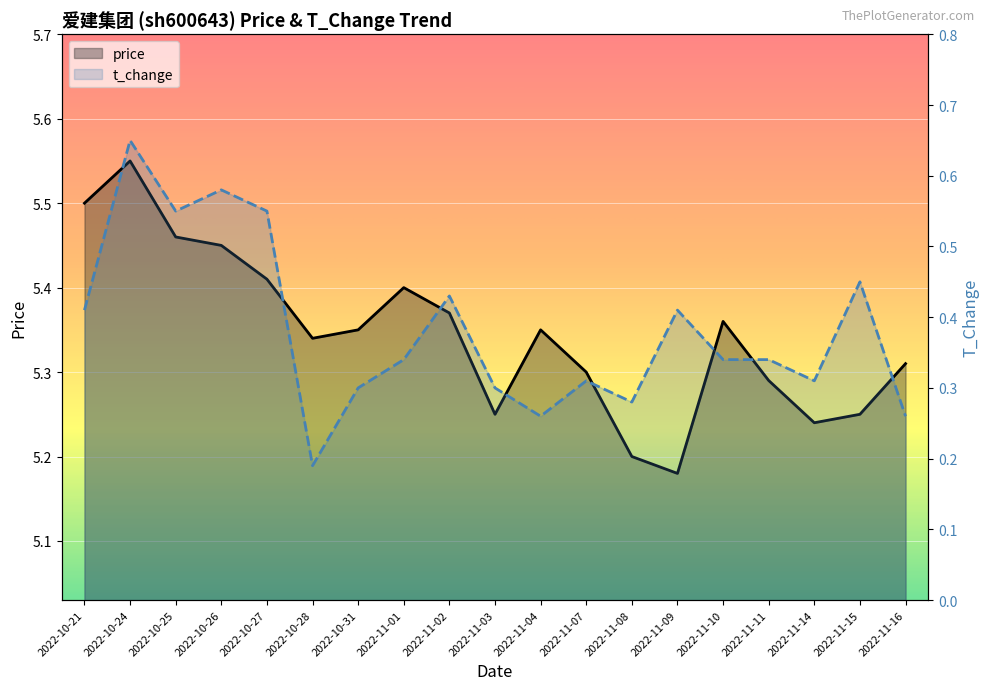

Rank the categories by t_change value from highest to lowest.

2022-10-24, 2022-10-26, 2022-10-25, 2022-10-27, 2022-11-15, 2022-11-02, 2022-10-21, 2022-11-09, 2022-11-01, 2022-11-10, 2022-11-11, 2022-11-07, 2022-11-14, 2022-10-31, 2022-11-03, 2022-11-08, 2022-11-04, 2022-11-16, 2022-10-28